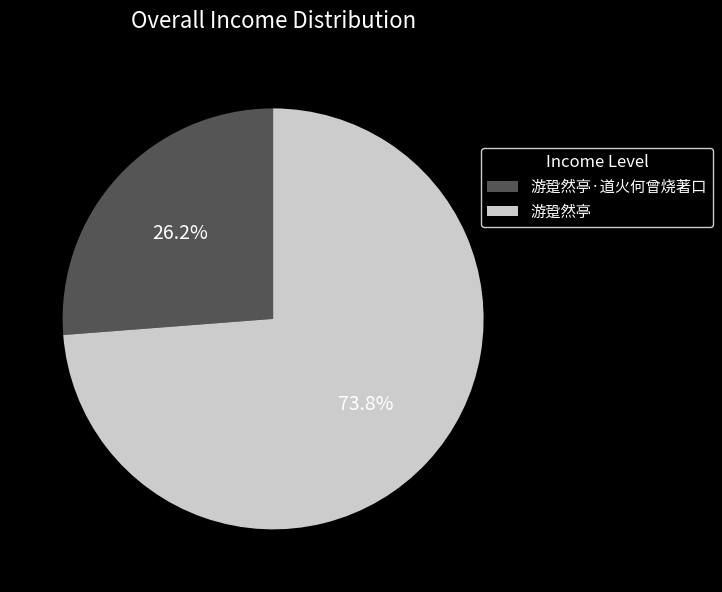

To the nearest percent, what is the difference between the 游跫然亭 and 游跫然亭·道火何曾烧著口 slice percentages?

48%